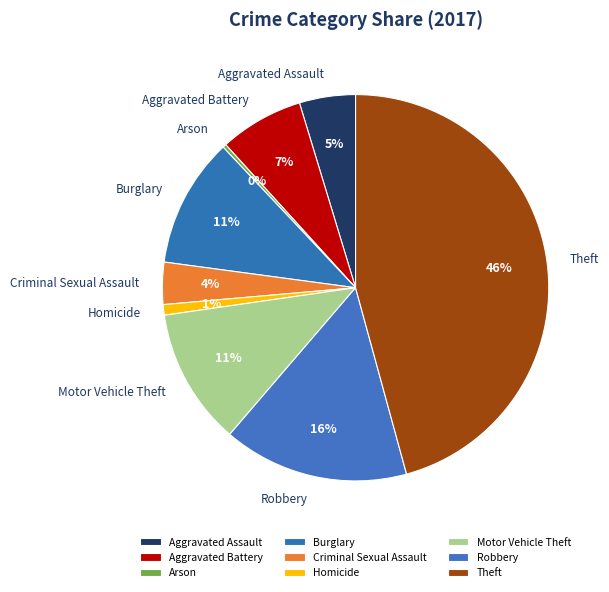

Which slice is the smallest?

Arson